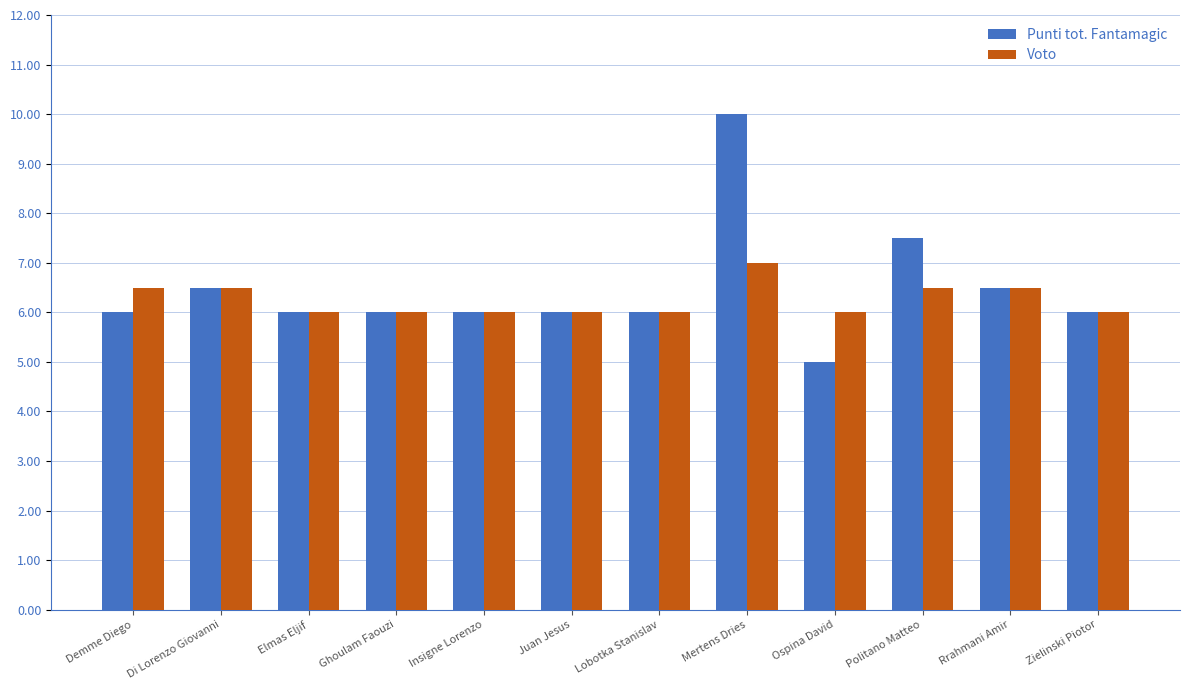

What is the smallest value displayed?

5.0